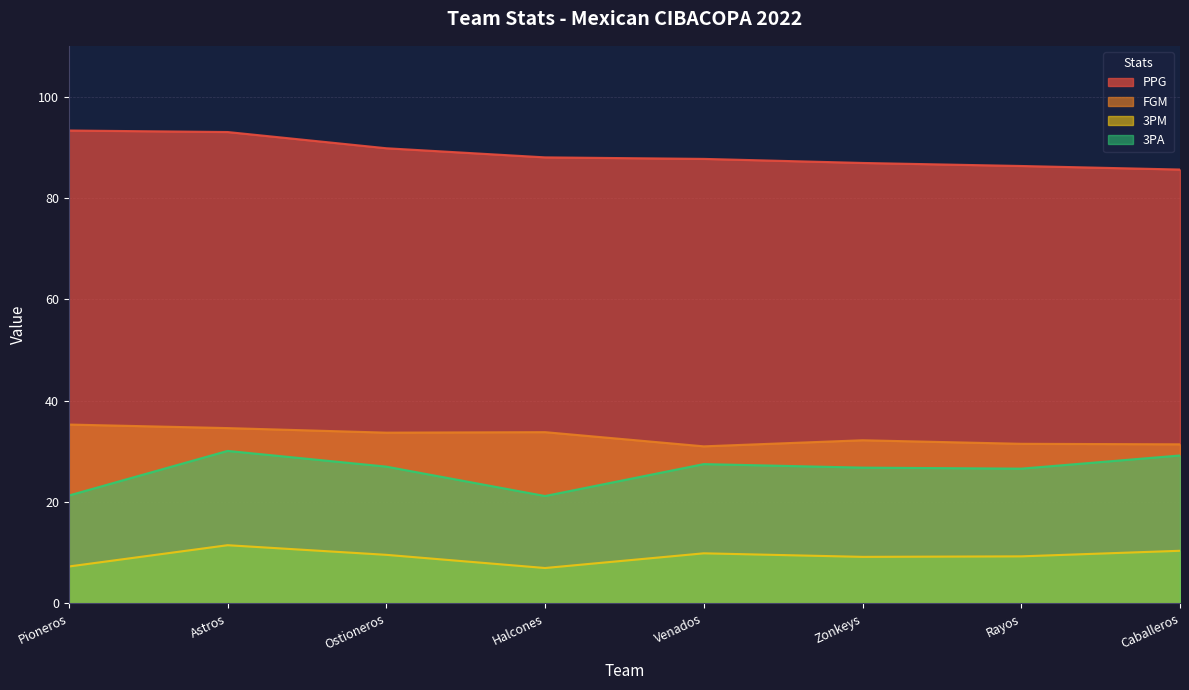

At which label does PPG reach its minimum?

Caballeros